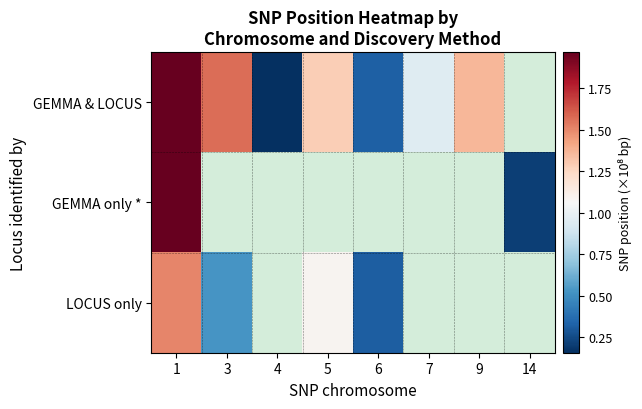

Which series has the largest range (max minus min)?

GEMMA & LOCUS